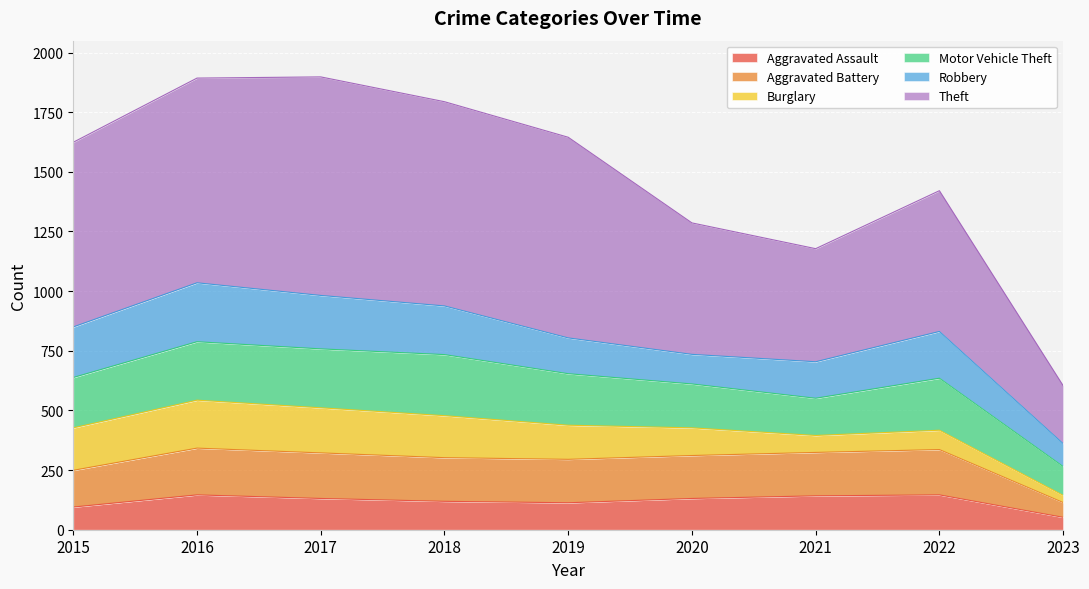

True or false: Aggravated Battery and Theft intersect in this chart.

False